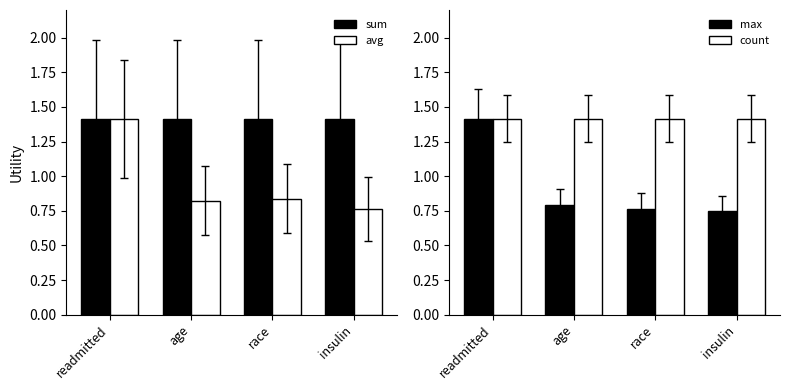

What are all the series names shown in the legend?

sum, avg, max, count